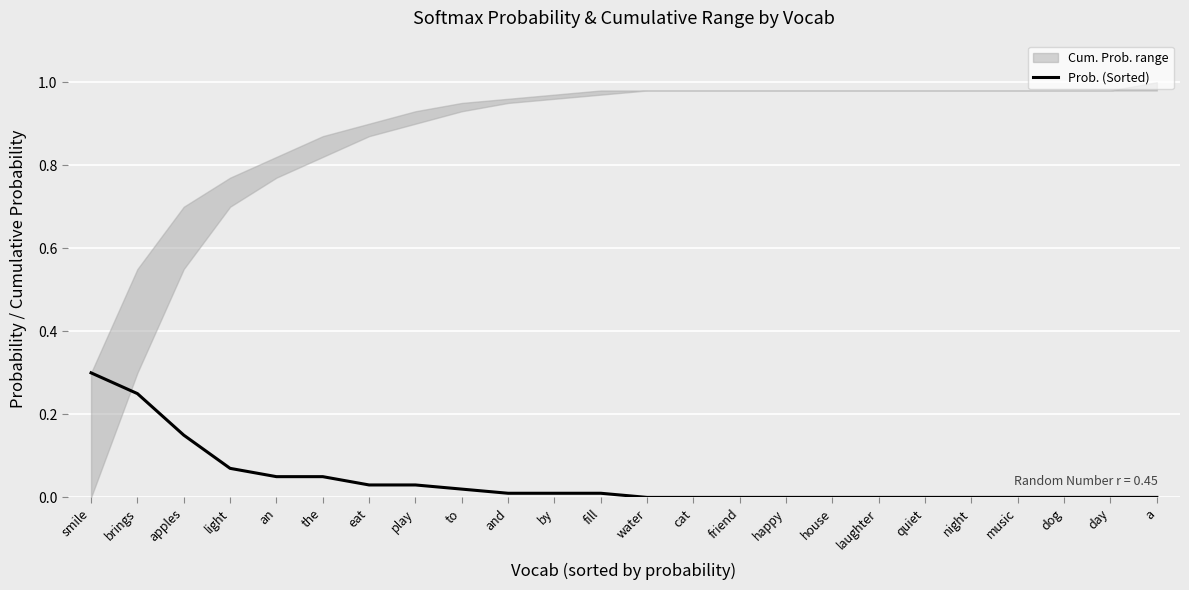

Is it true that the value at apples is 0.1?

True